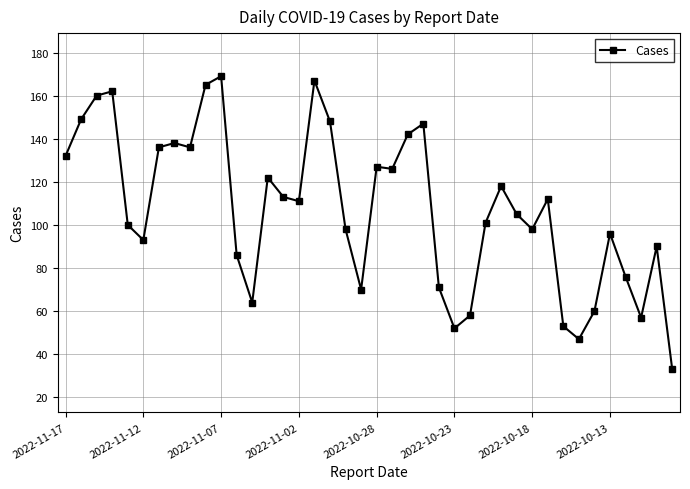

What is the average value?

107